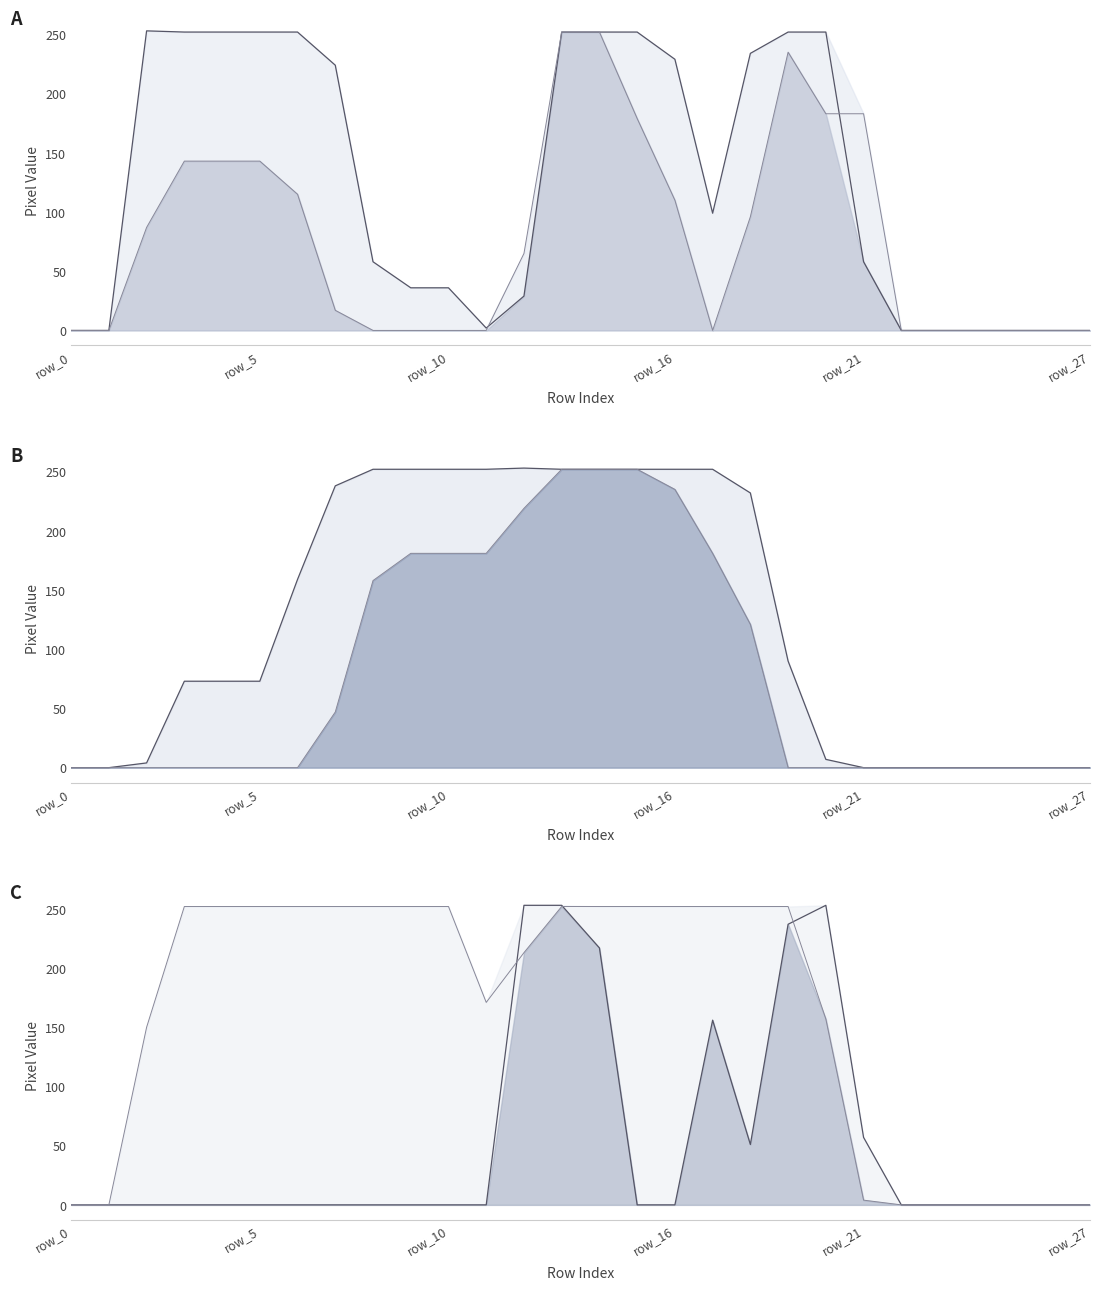

How many series are shown in this chart?

6